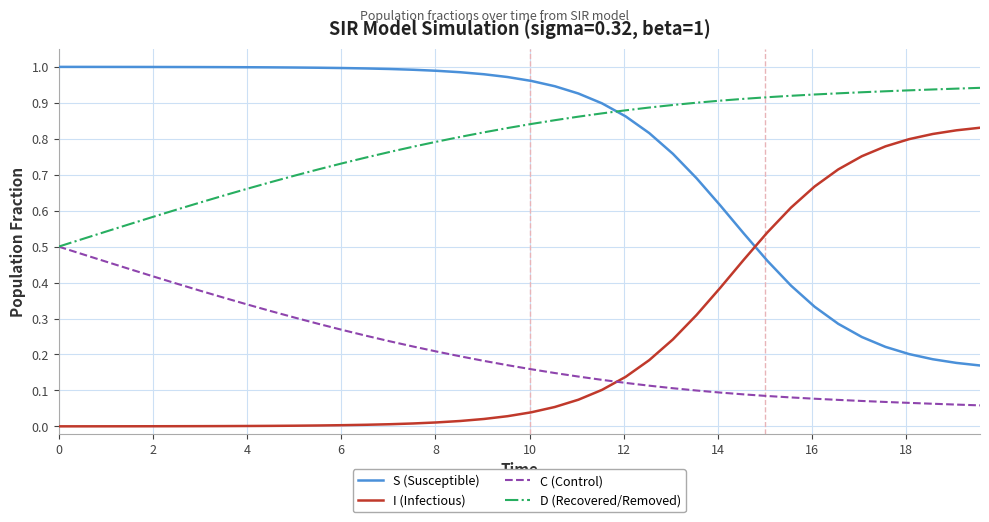

Rank the series by their maximum value, from lowest to highest.

C (Control), I (Infectious), D (Recovered/Removed), S (Susceptible)